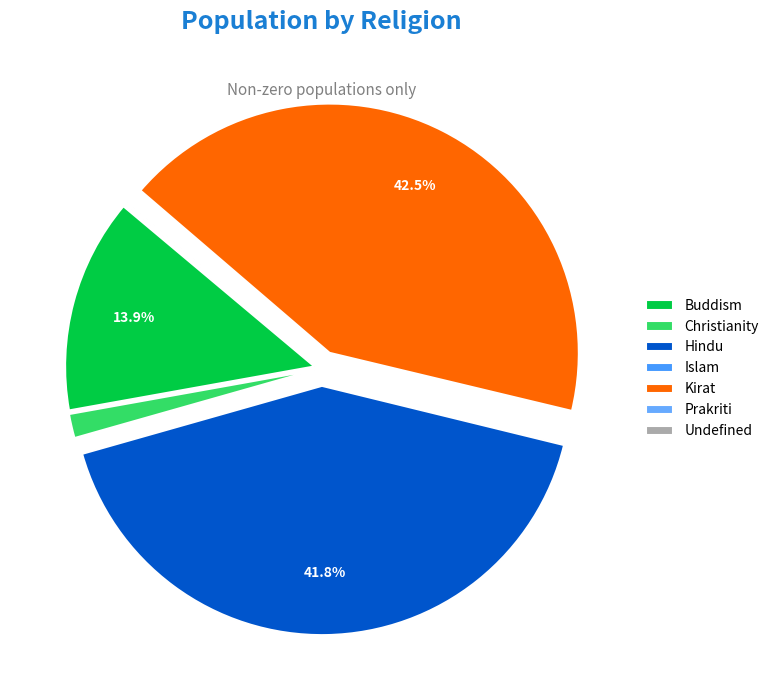

Is Buddism the majority of the pie?

No